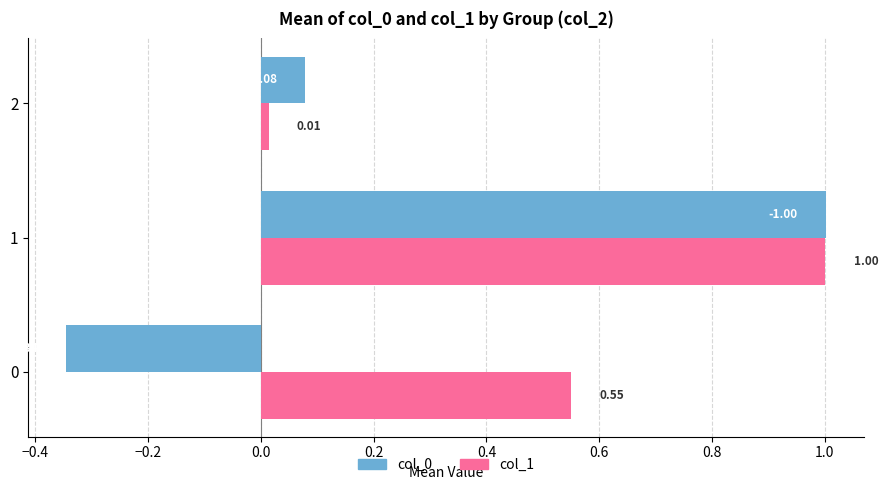

How many values in col_0 are below zero?

1